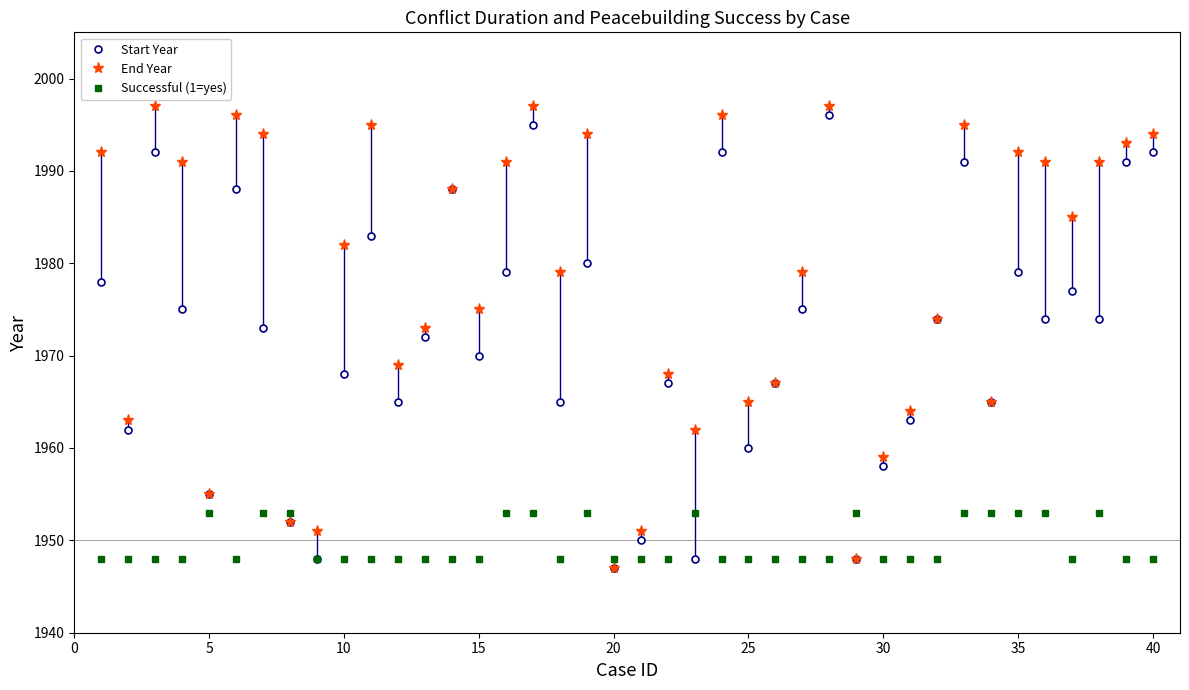

Which series ends up on top after the final intersection of End Year and Successful (1=yes)?

End Year